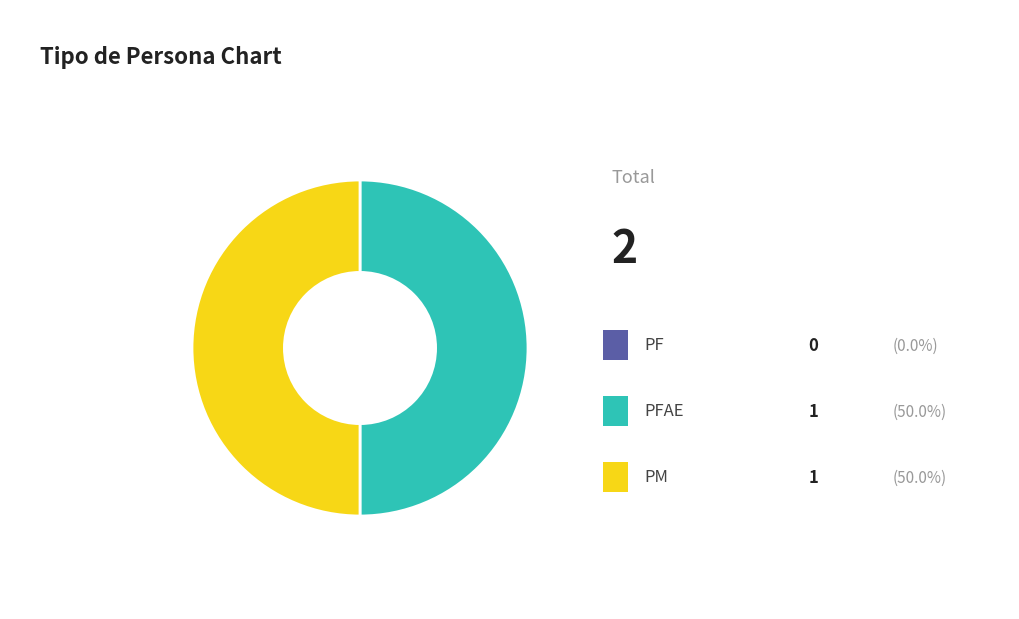

What is the smallest slice in the pie chart?

PF